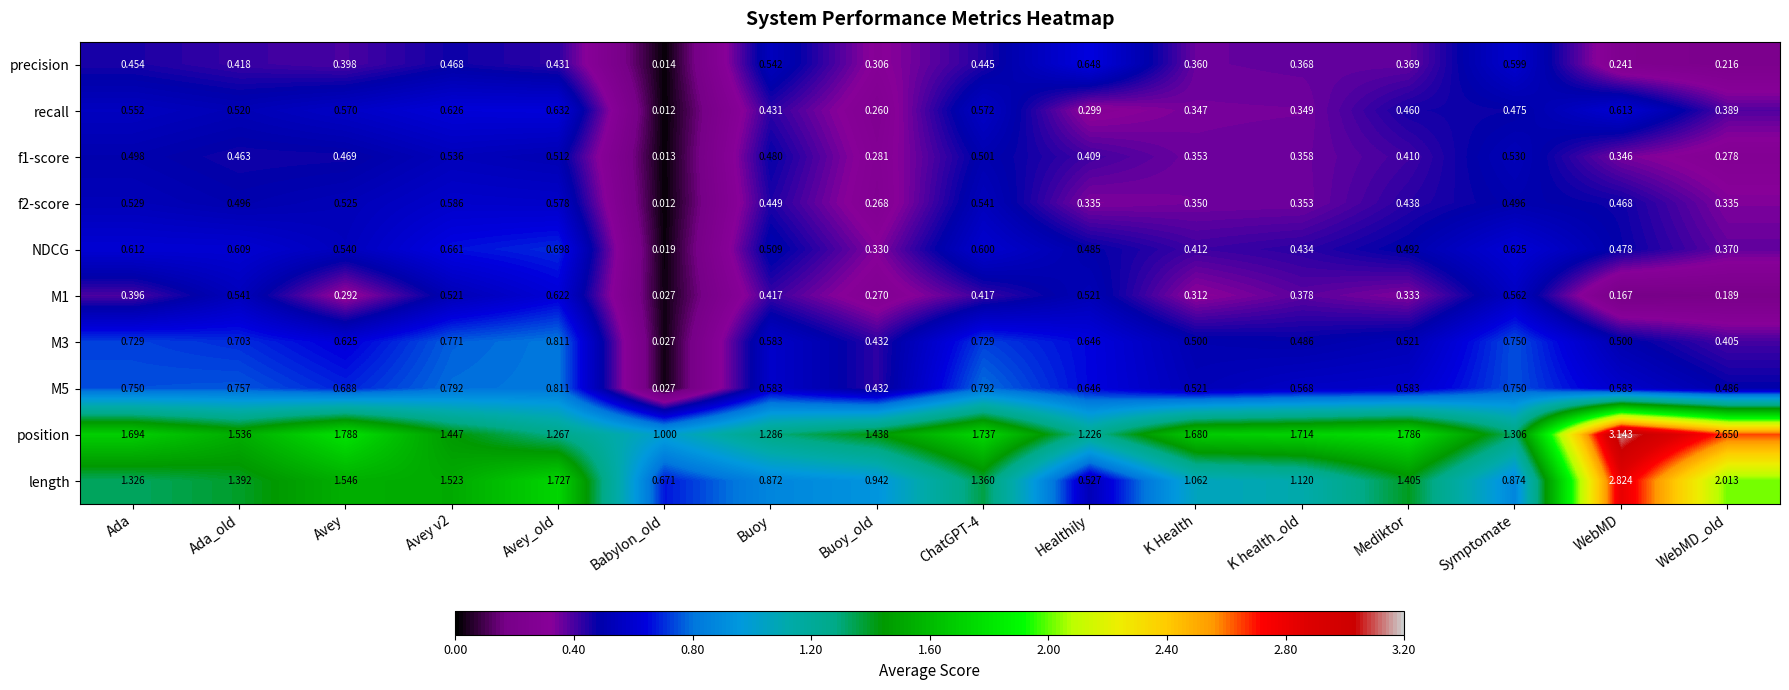

At which category is the sum across all series the highest?

WebMD